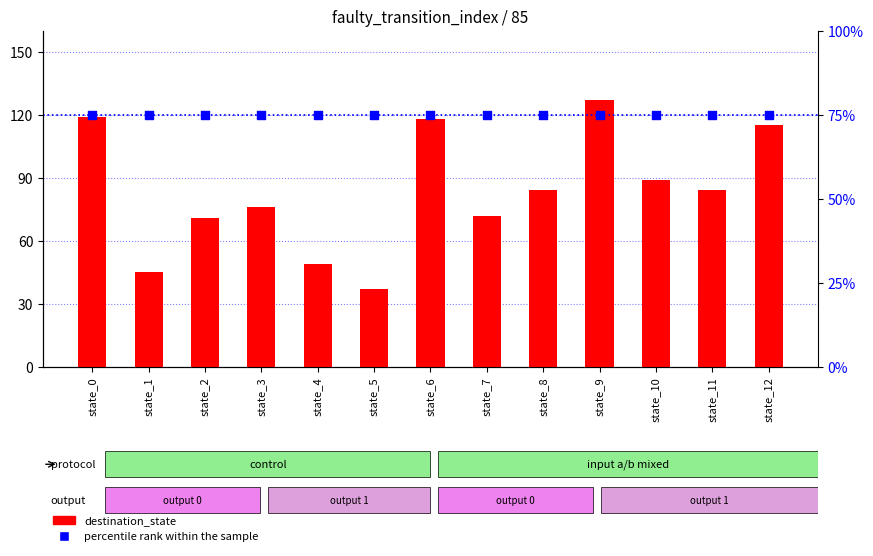

At which category is the sum across all series the highest?

state_9